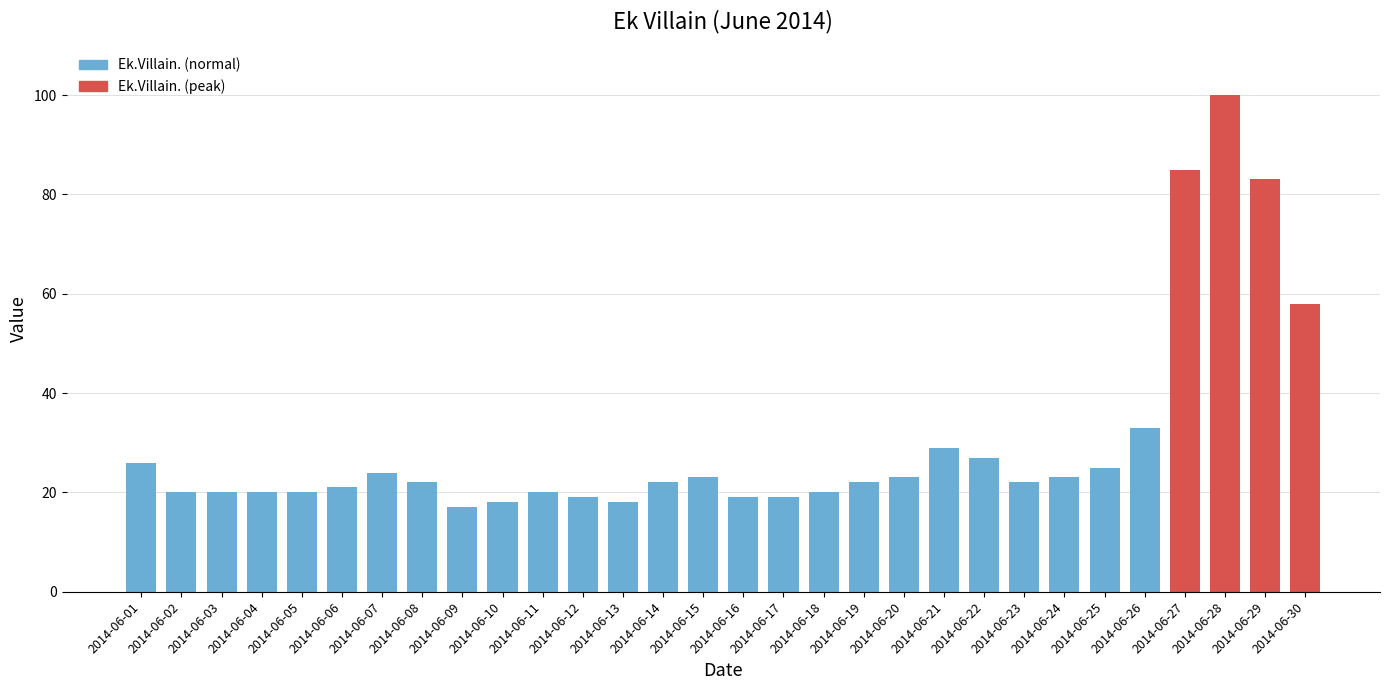

What is the ratio of the value at 2014-06-19 to the value at 2014-06-01?

0.8